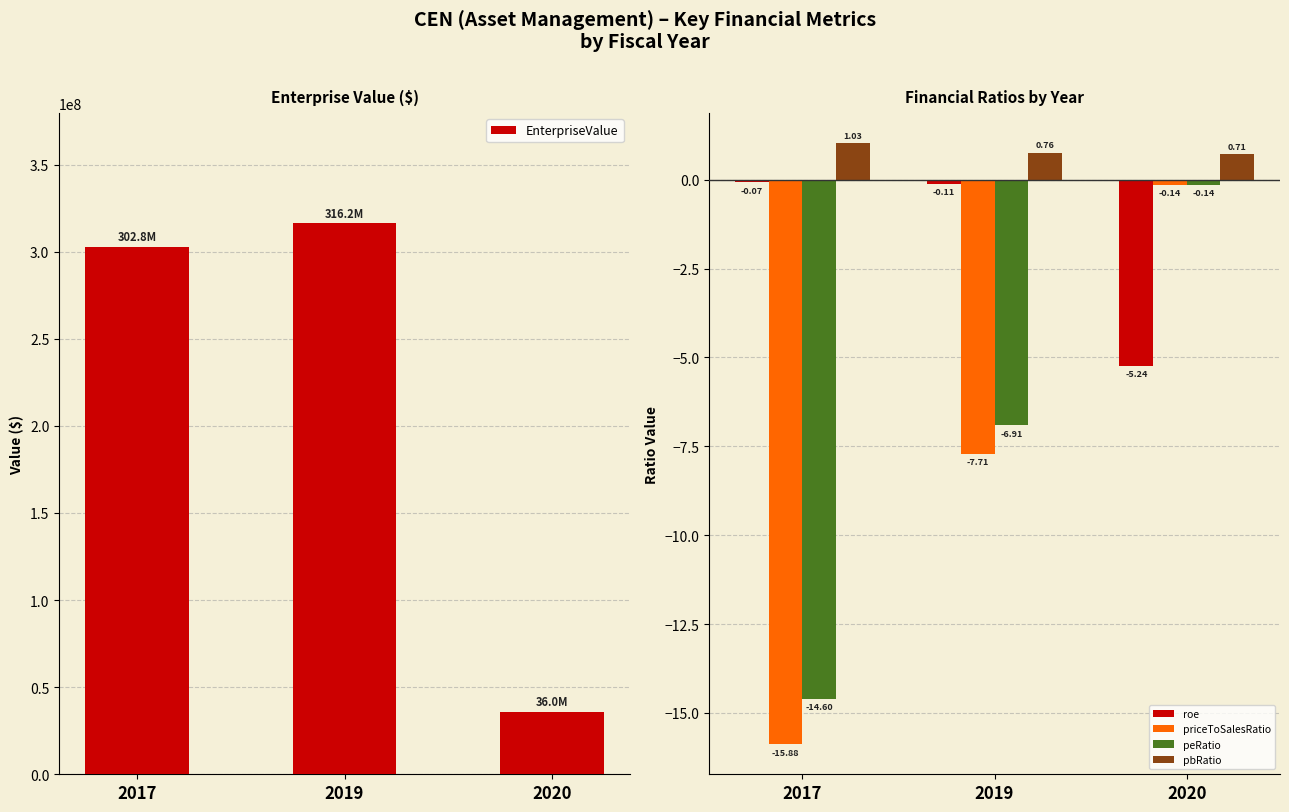

Count the number of categories in the chart.

3